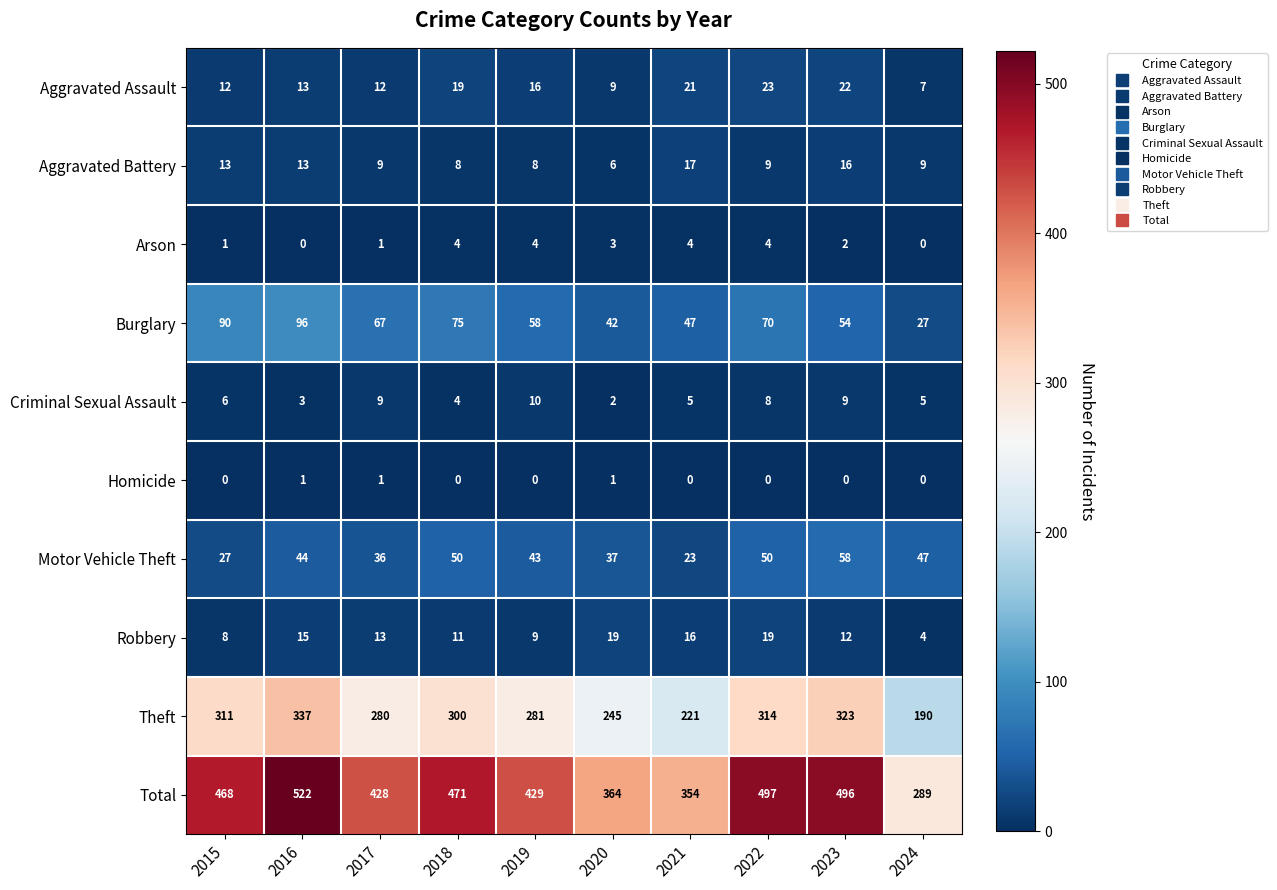

True or false: Aggravated Battery has a value of 3 at 2016.

False